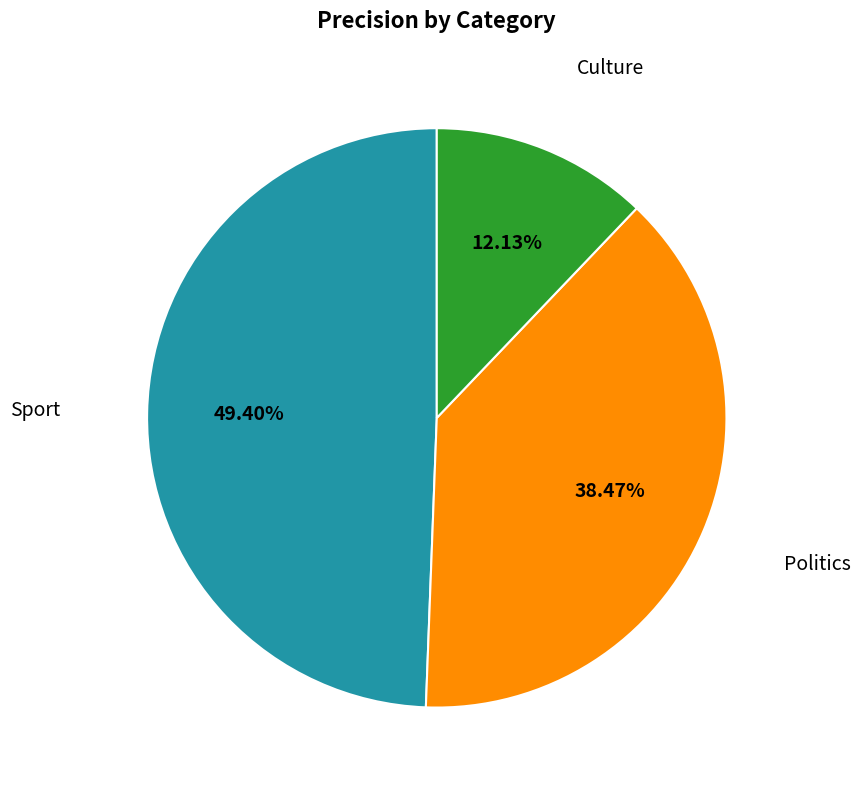

Is there any slice that represents more than half of the pie?

No